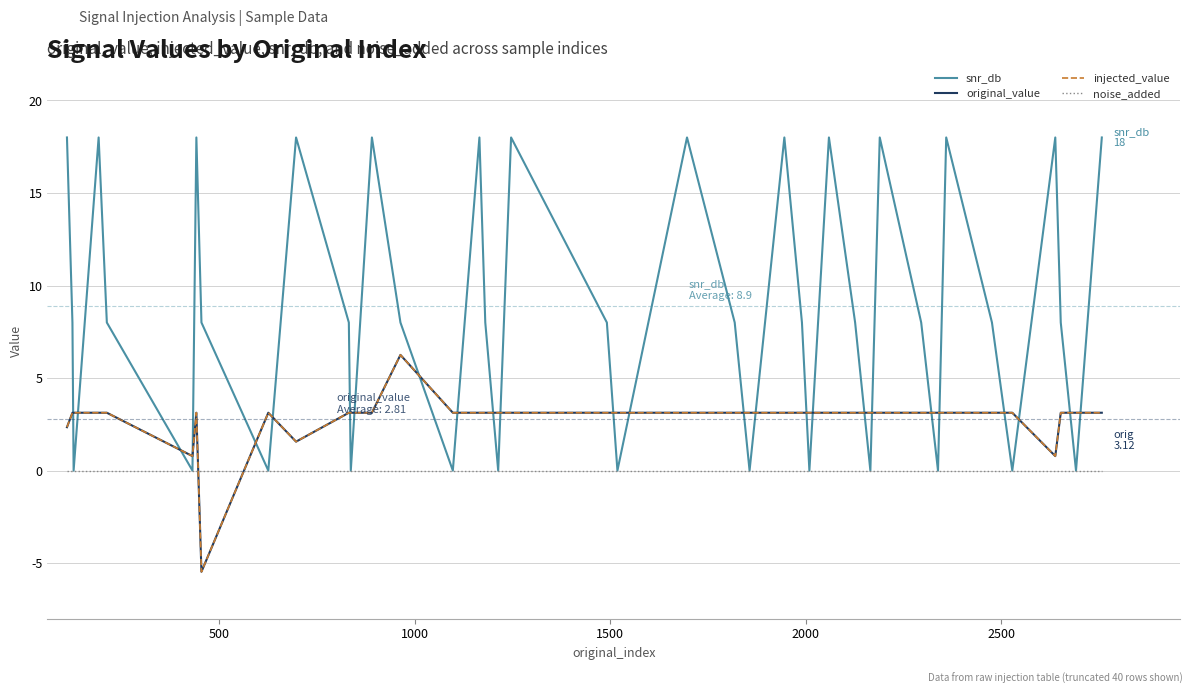

In snr_db, how many points are lower than both neighbors (excluding endpoints)?

13